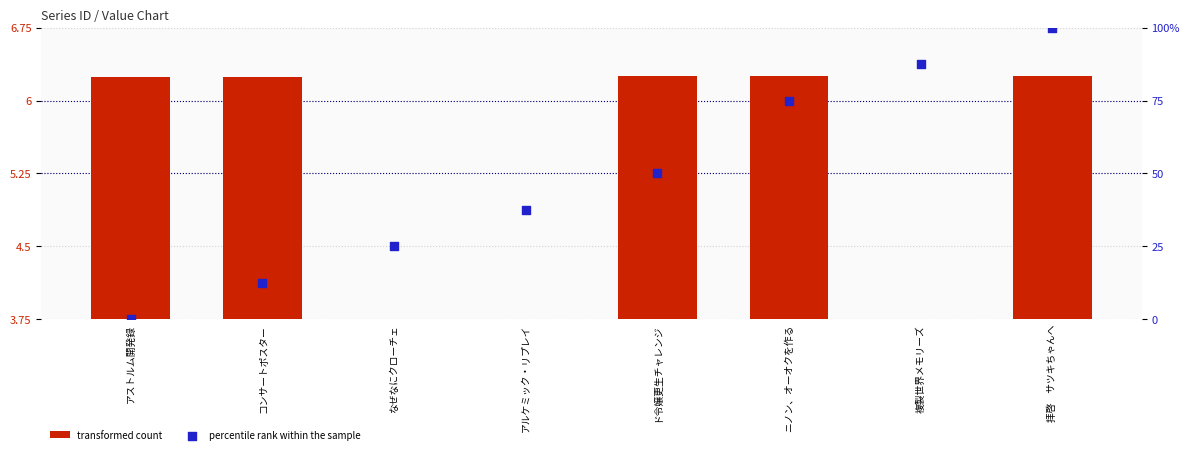

At which category is the sum across all series the highest?

拝啓　サツキちゃんへ